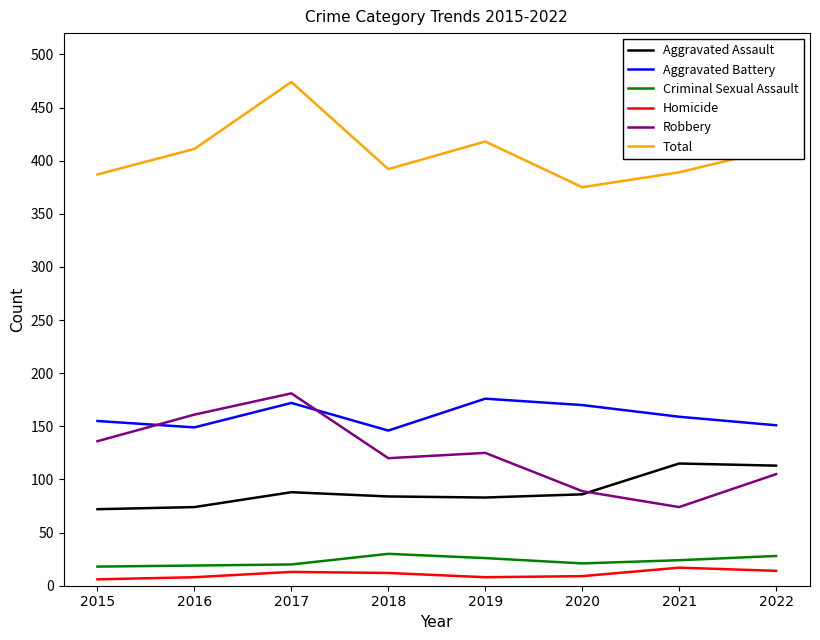

What is the difference between the maximum and second lowest values in the Homicide series?

9